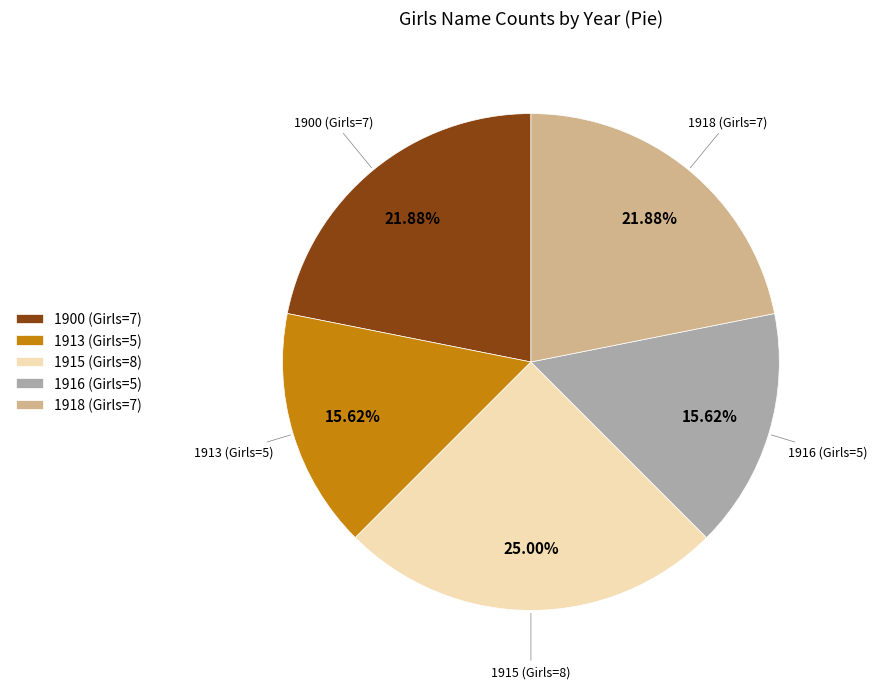

How many slices are in this pie chart?

5